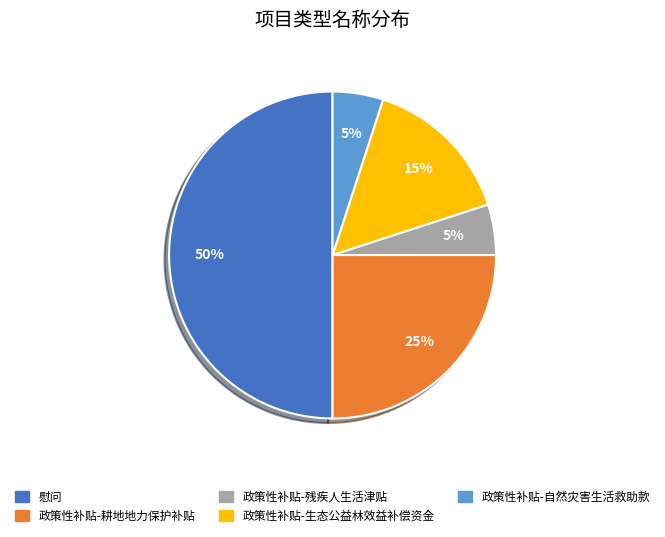

To the nearest percent, what is the difference between the largest and smallest slice percentages?

45%